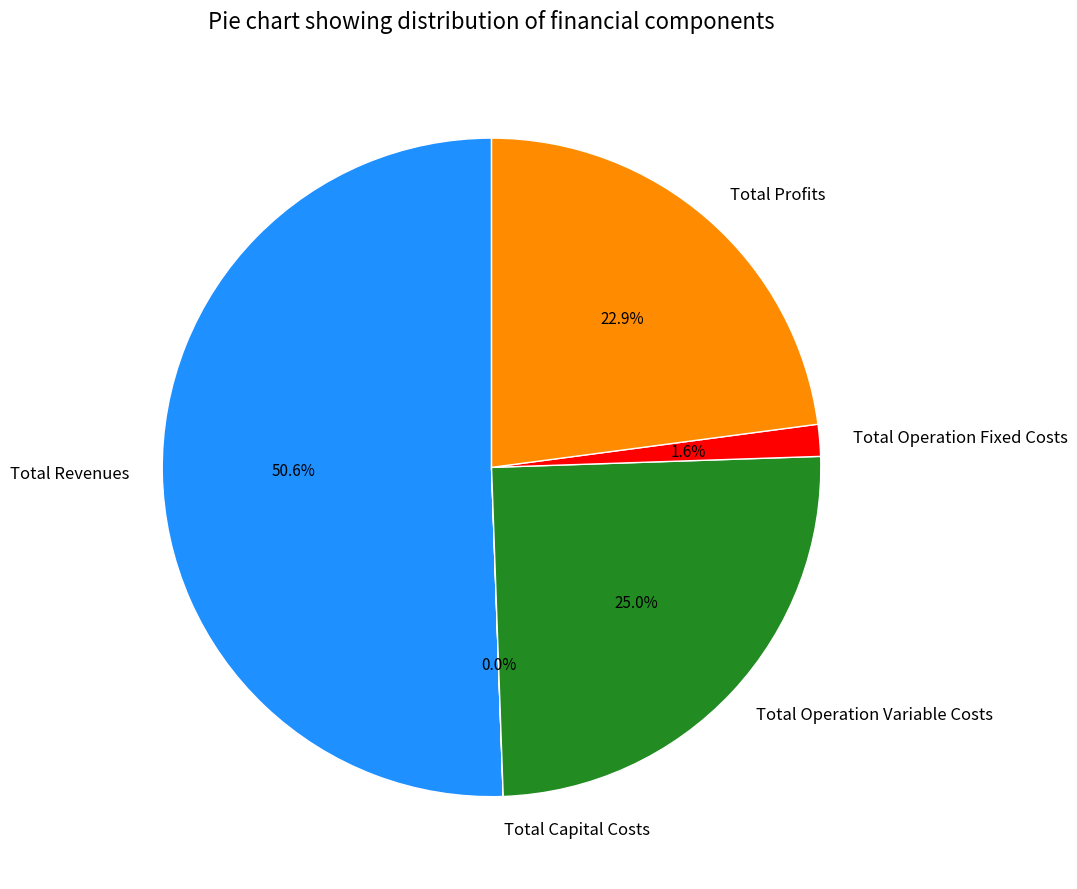

To the nearest percent, what is the combined percentage of Total Profits and Total Revenues?

73%